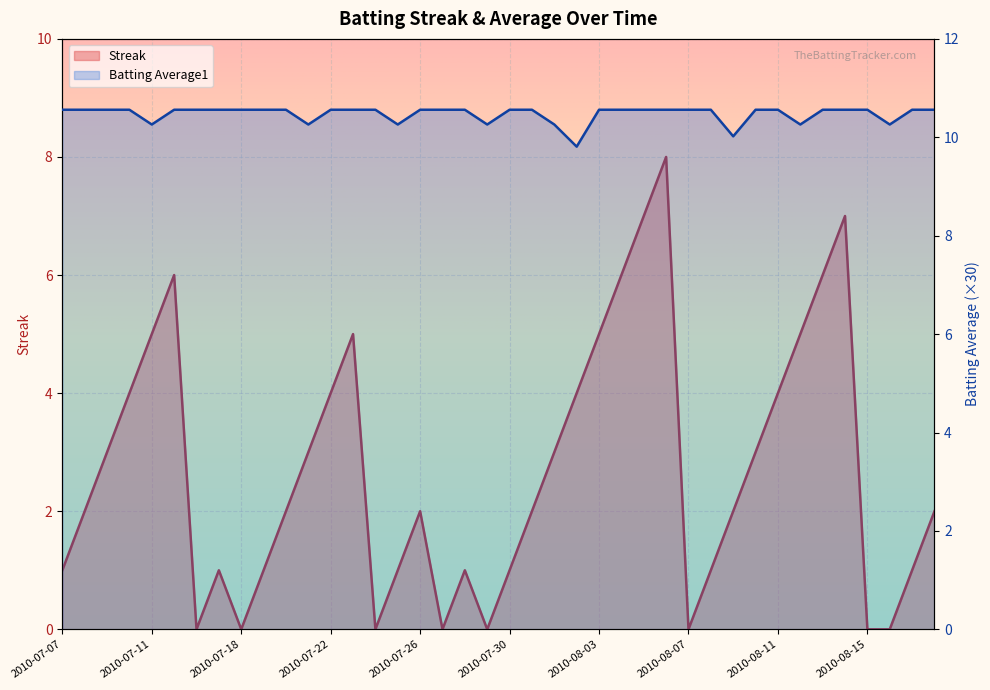

How many lines are shown in the chart?

2